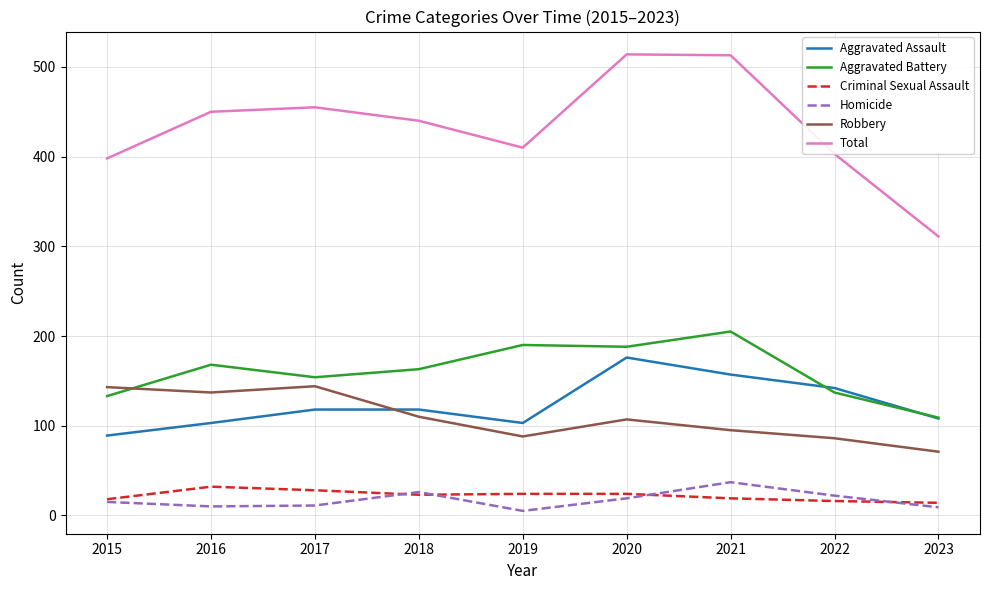

What value does the Homicide series have at 2015, to the nearest 10?

20